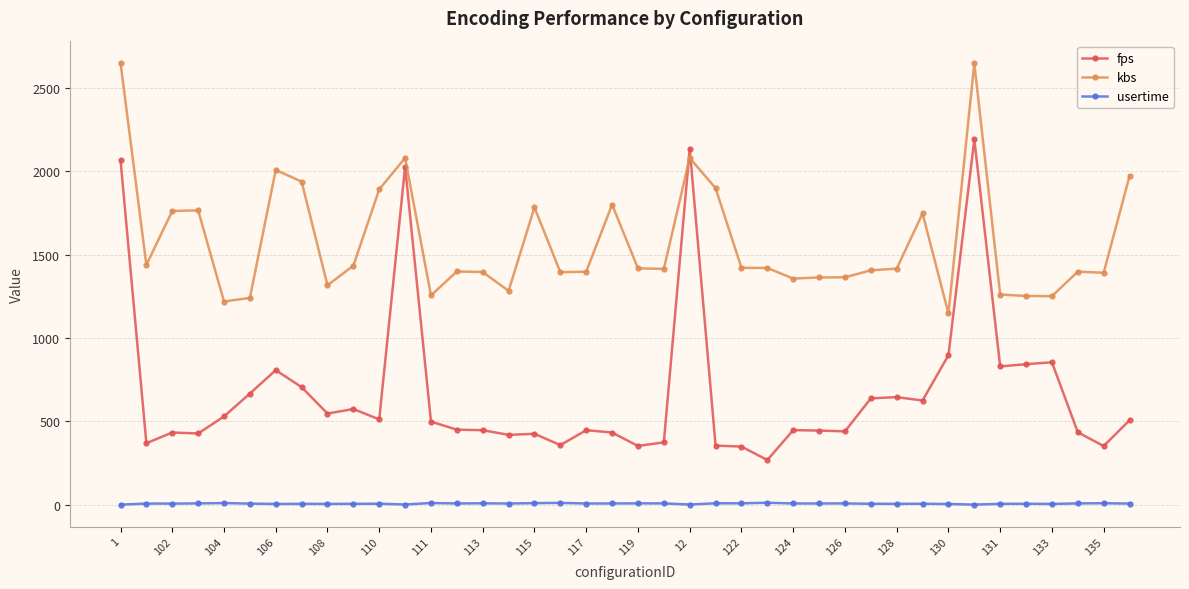

How many lines are shown in the chart?

3